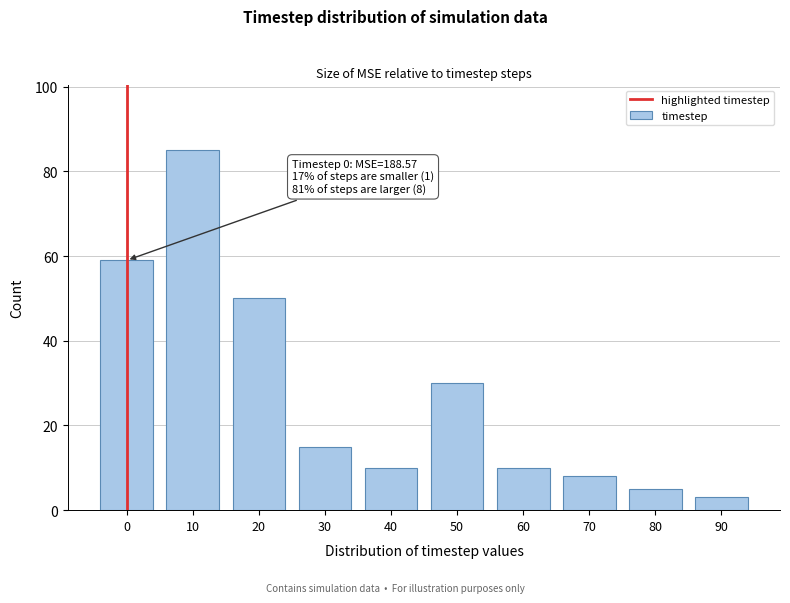

Reading left to right, transcribe all the data shown in this chart.

0=59	10=85	20=50	30=15	40=10	50=30	60=10	70=8	80=5	90=3